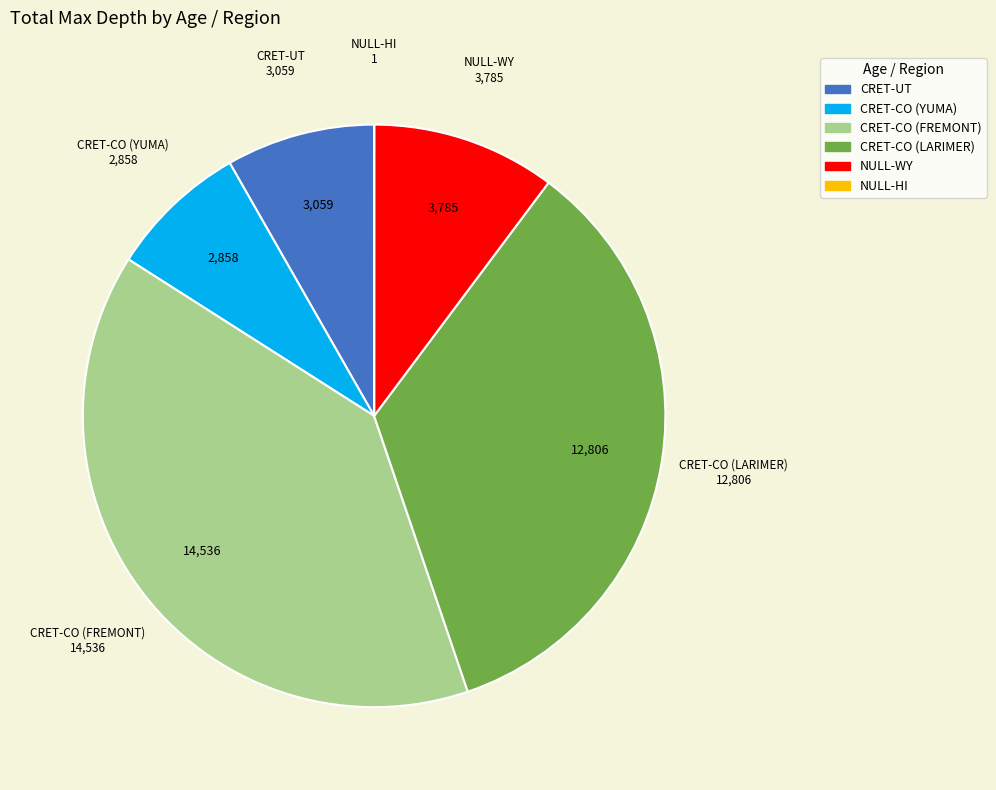

Which slice is the largest?

CRET-CO (FREMONT)